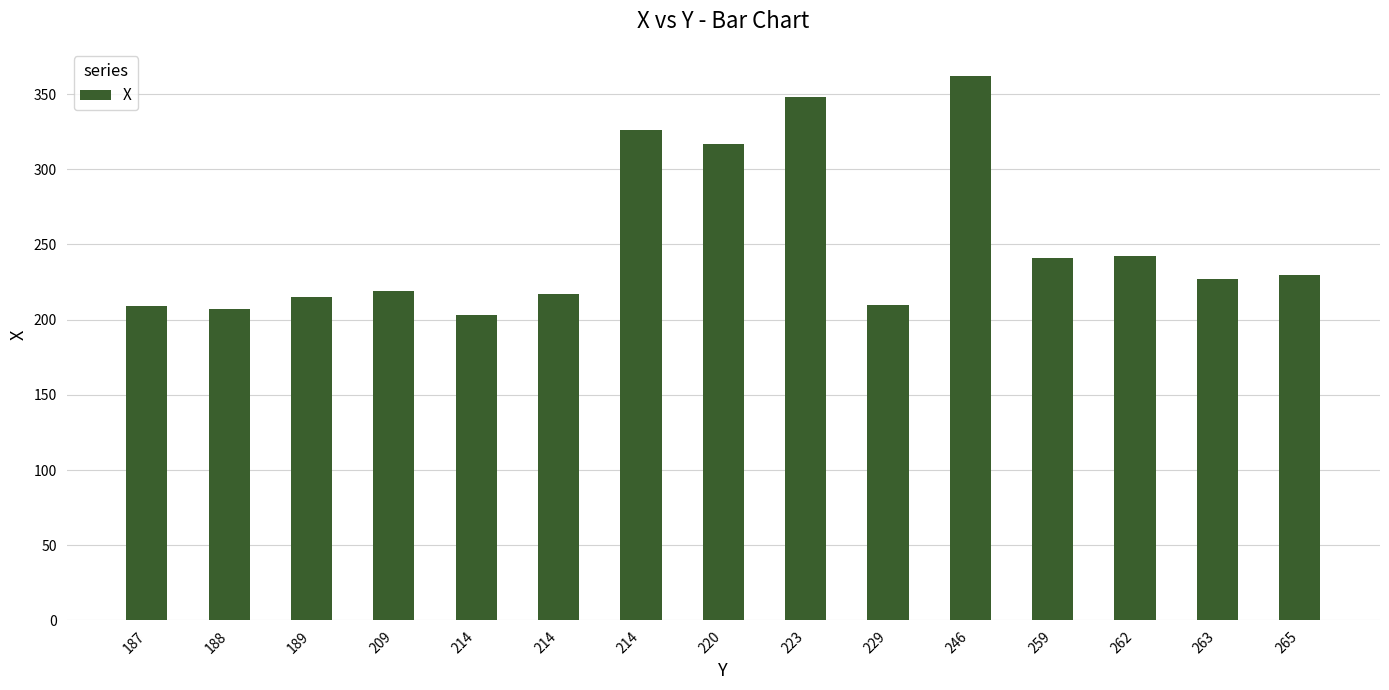

How many data points are less than 227?

7